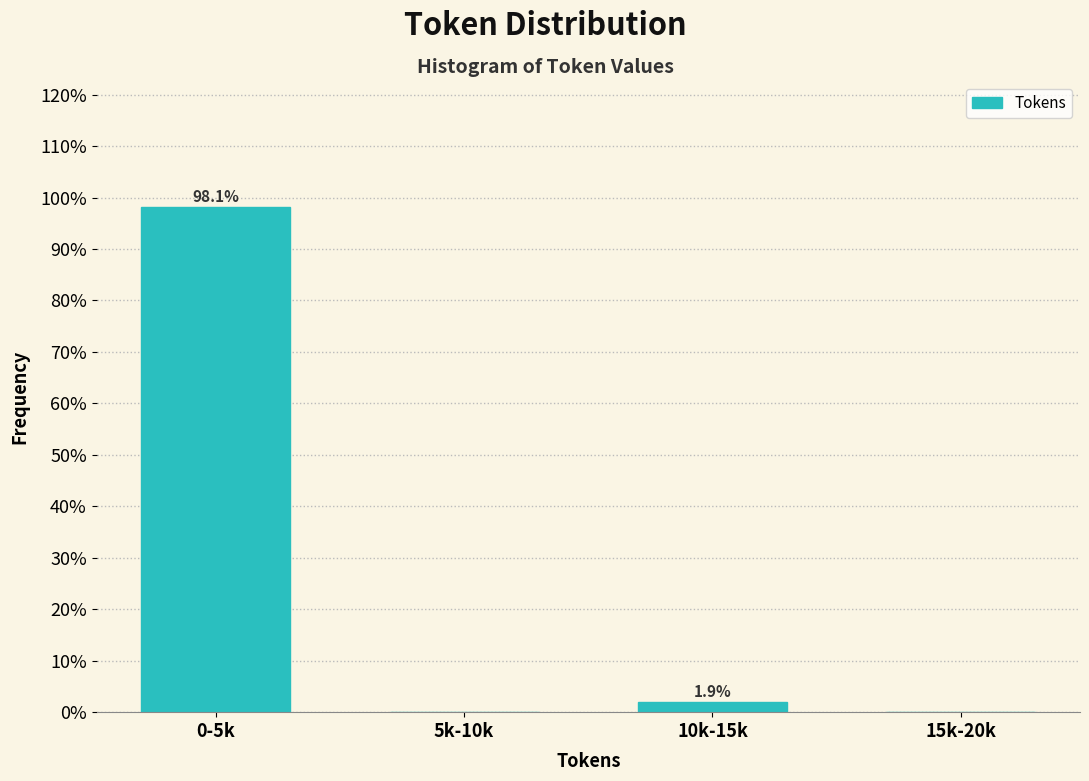

Reading right to left, what are all the values shown in this chart?

15k-20k=0.0	10k-15k=1.9	5k-10k=0.0	0-5k=98.1